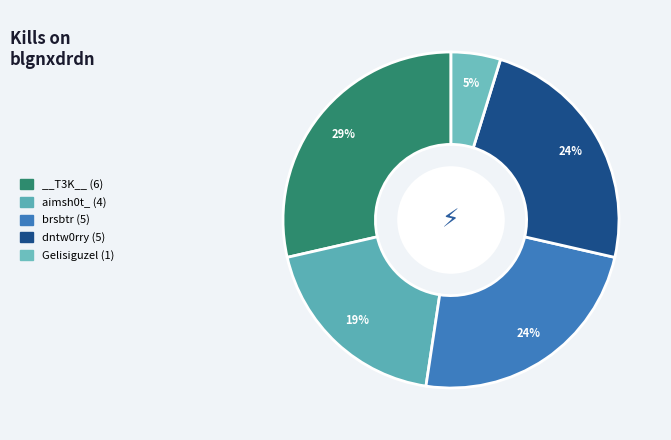

Count the number of slices in the pie.

5